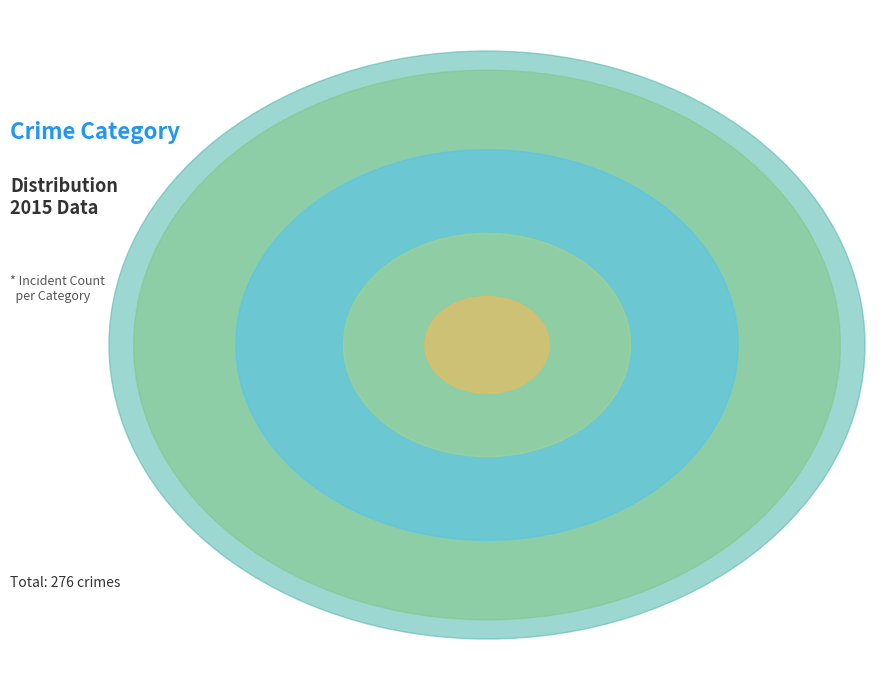

Is there any slice that represents more than half of the pie?

No